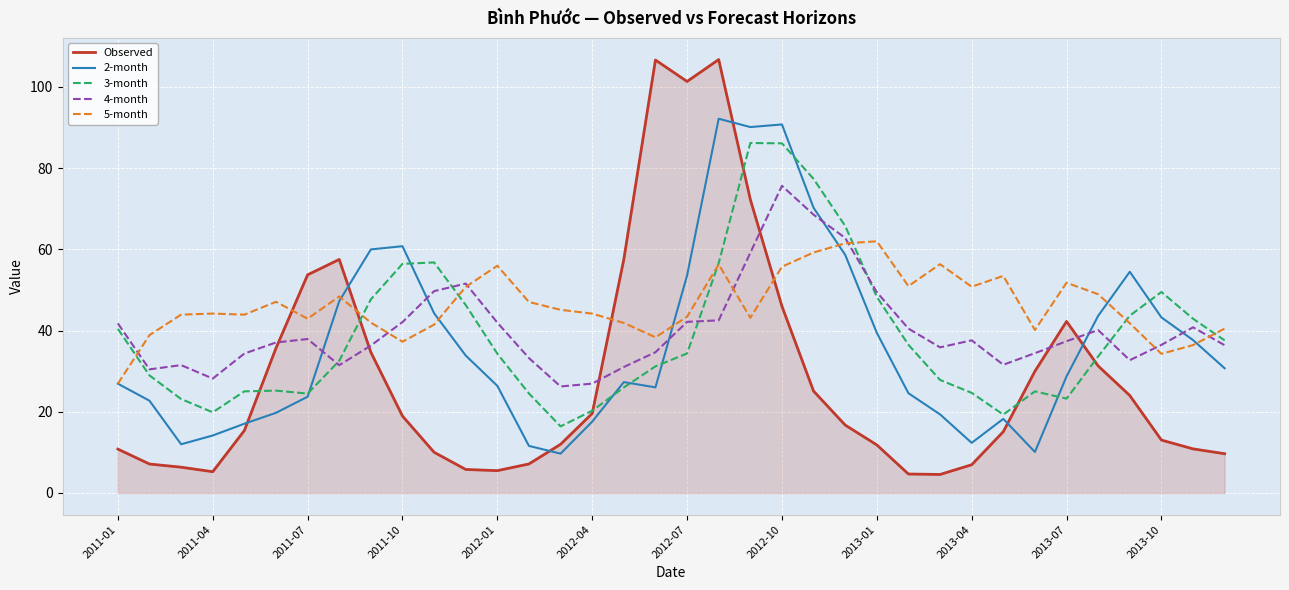

What is the maximum value for Observed?

106.7